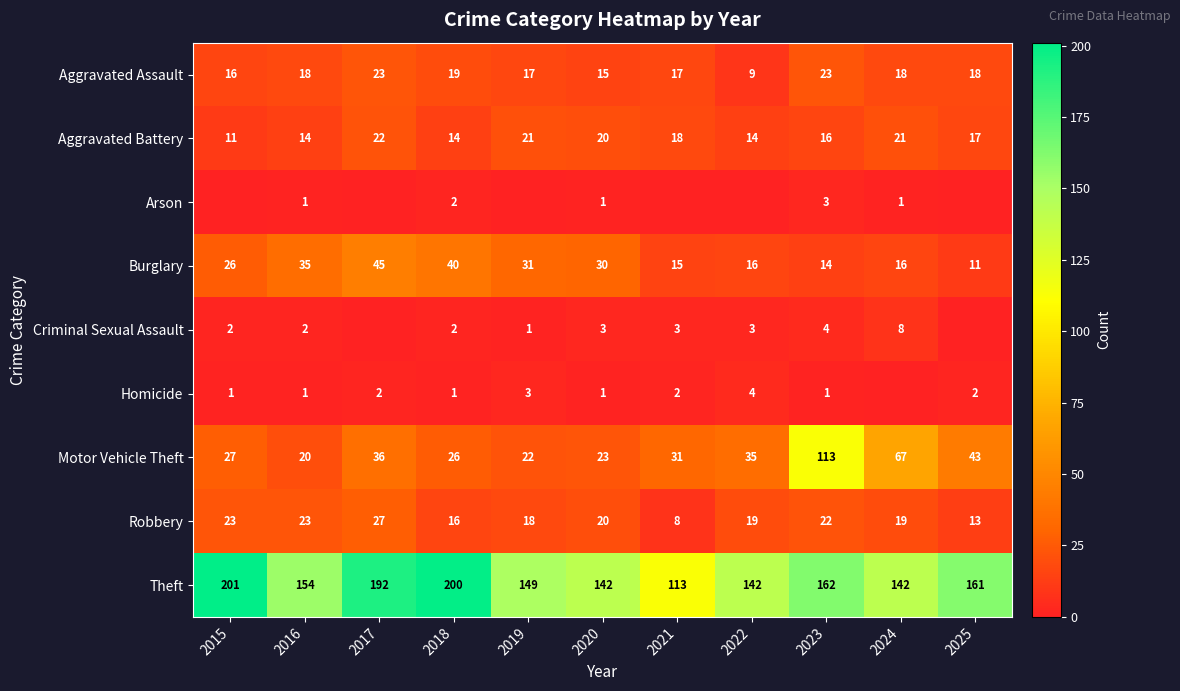

What is the approximate value of Burglary at 2018, to the nearest 5?

40